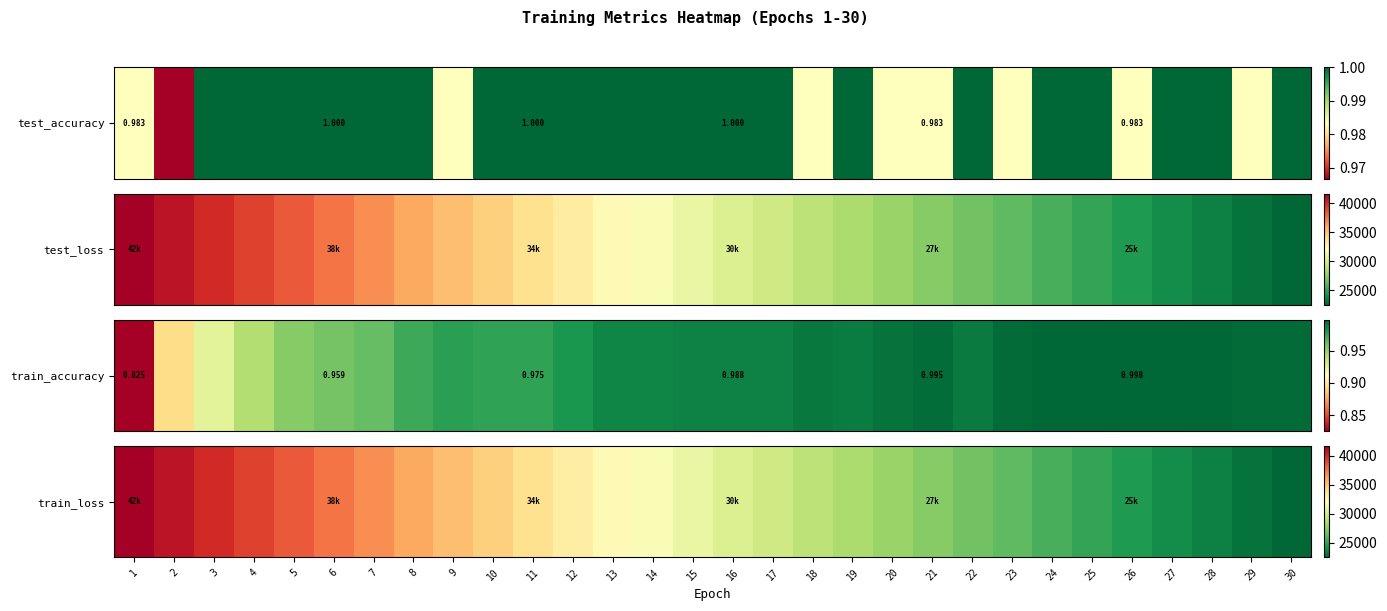

How many values are below 31071?

15